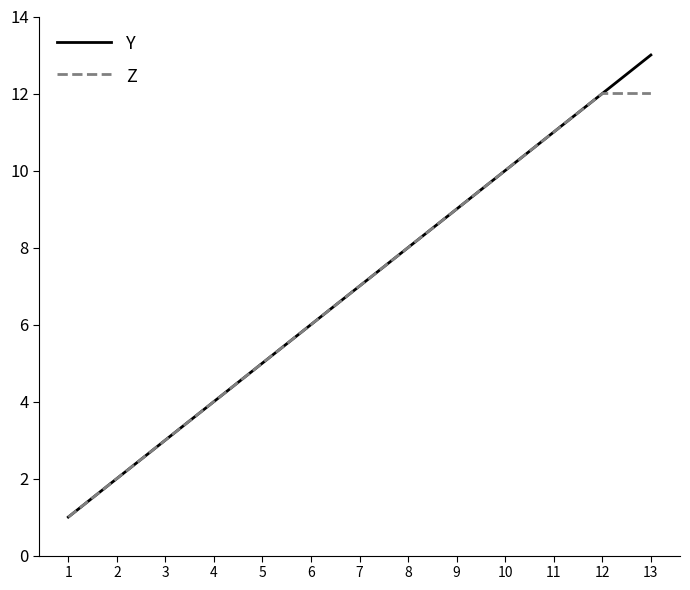

The value of Y at 11 is 11. True or false?

True